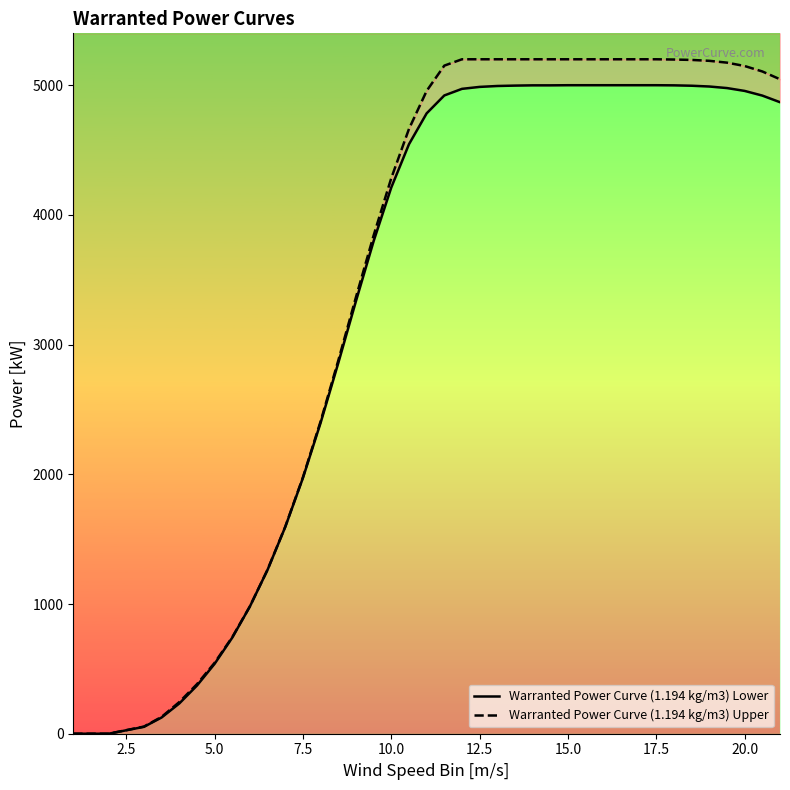

Does the chart have visible grid lines?

No